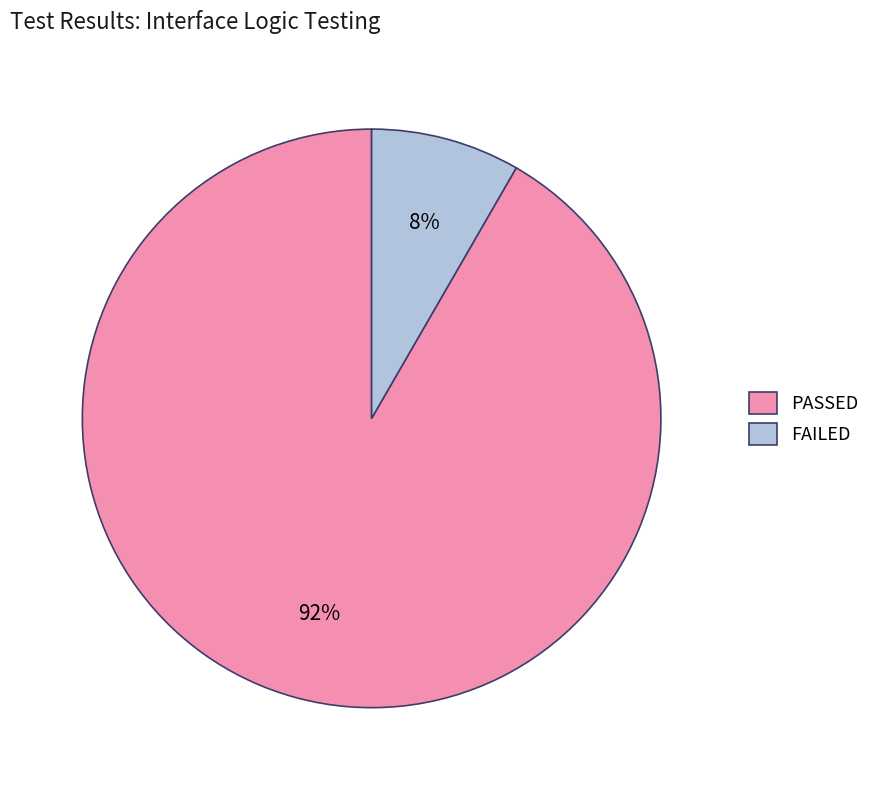

What percentage is the PASSED slice, to the nearest percent?

92%